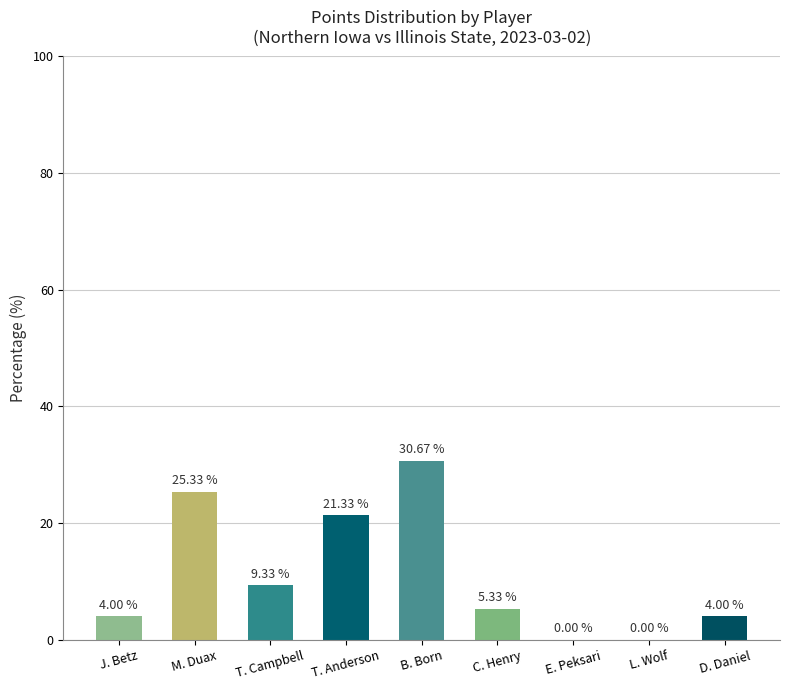

What is the sum of all values?

100.0